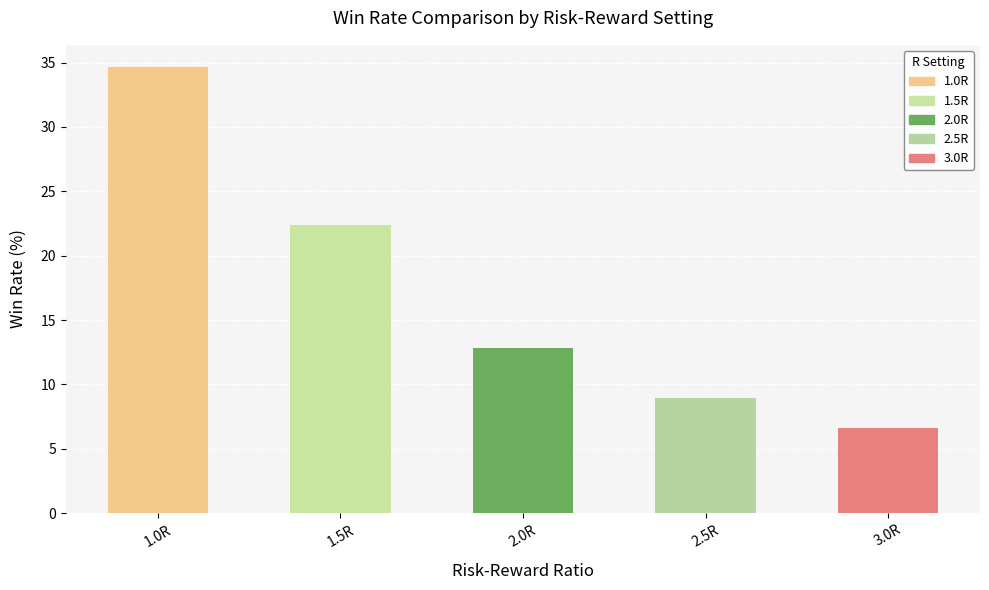

Does the chart contain stacked bars?

No